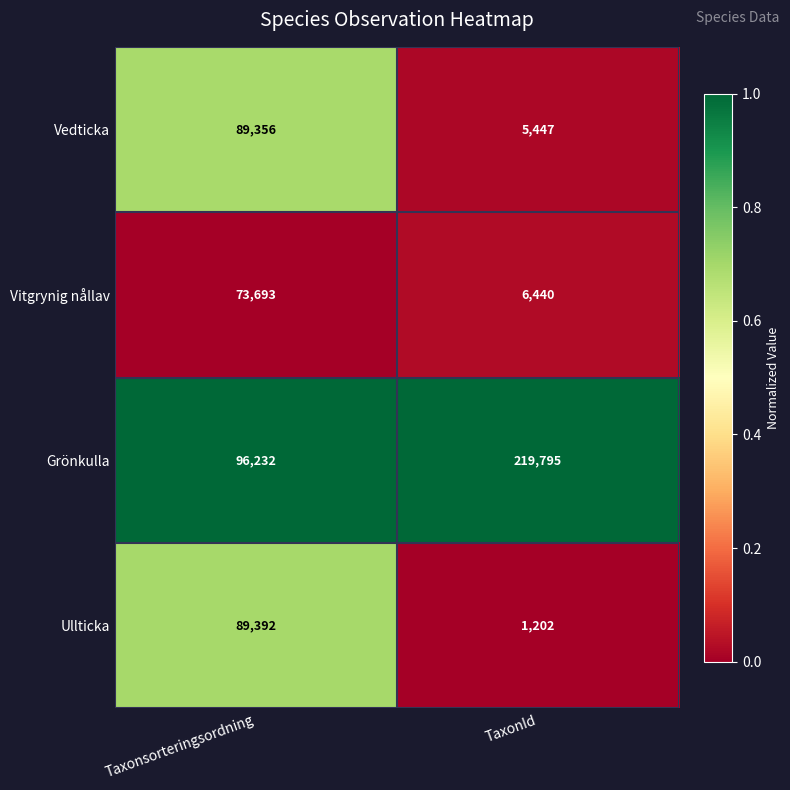

List the series in order of their peak value, highest first.

Grönkulla, Ullticka, Vedticka, Vitgrynig nållav